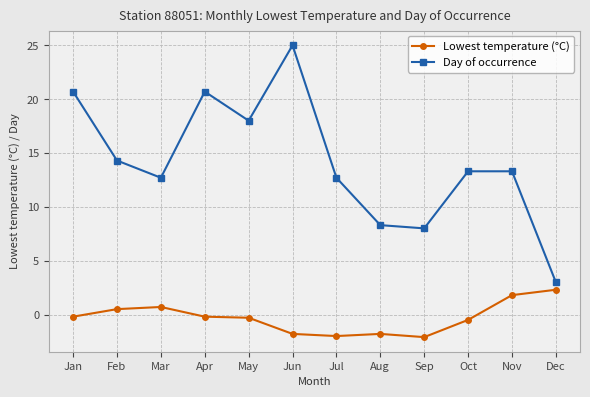

True or false: Day of occurrence and Lowest temperature (°C) intersect in this chart.

False